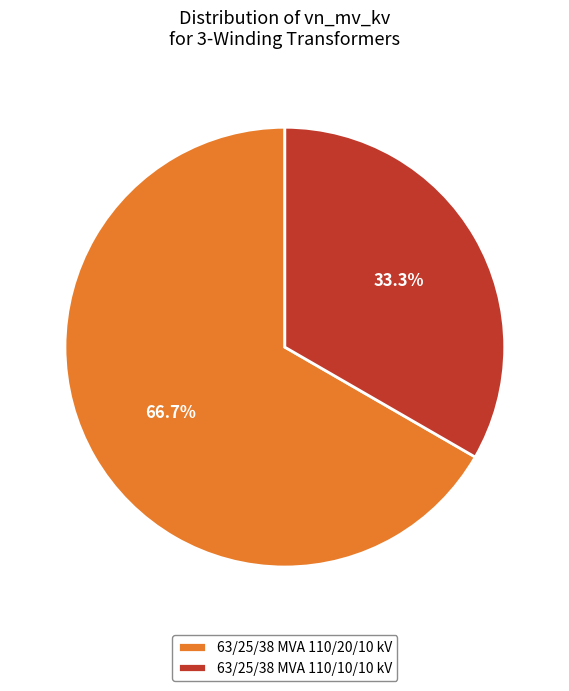

What is the ratio of the value at 63/25/38 MVA 110/10/10 kV to the value at 63/25/38 MVA 110/20/10 kV?

0.5